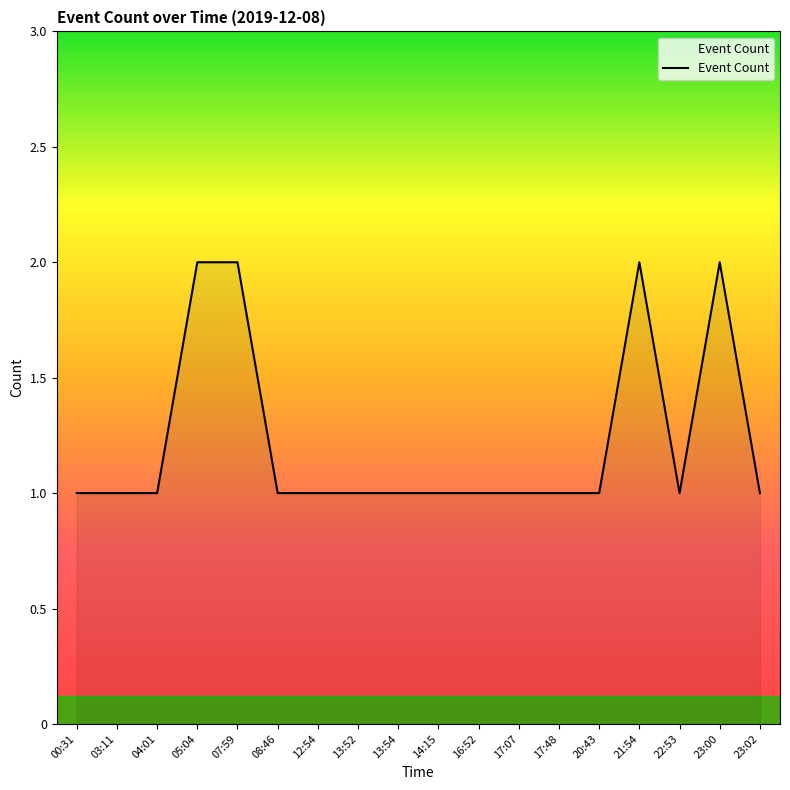

What position from the left is 00:31?

1